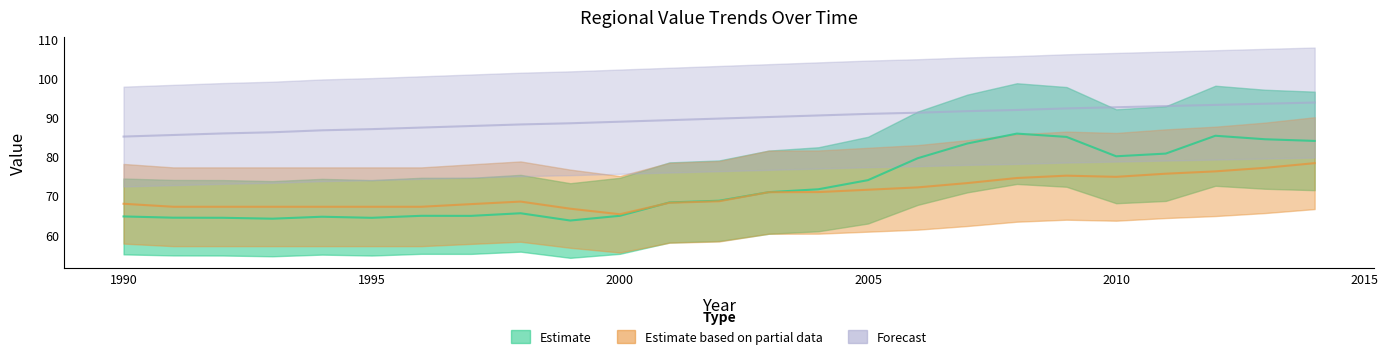

True or false: Africa - Middle Africa has more than 2 interior local peaks.

False